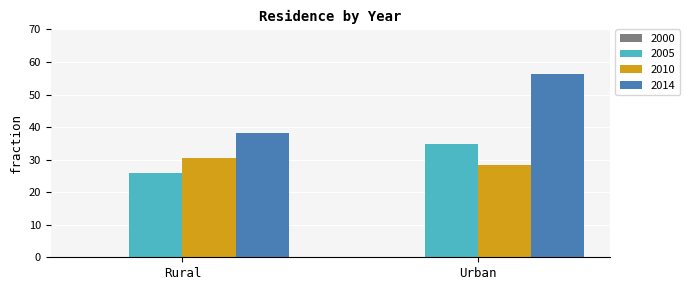

What is the label of the 2nd bar from the right?

Rural